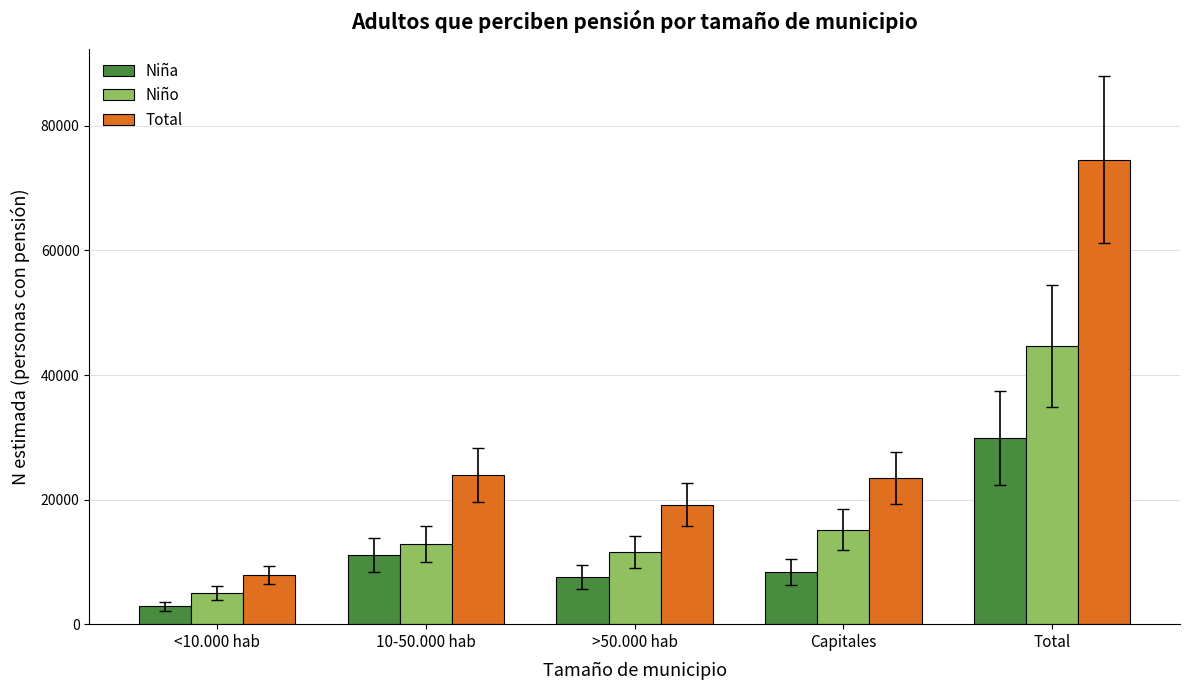

What is the label of the 1st bar from the left?

<10.000 hab